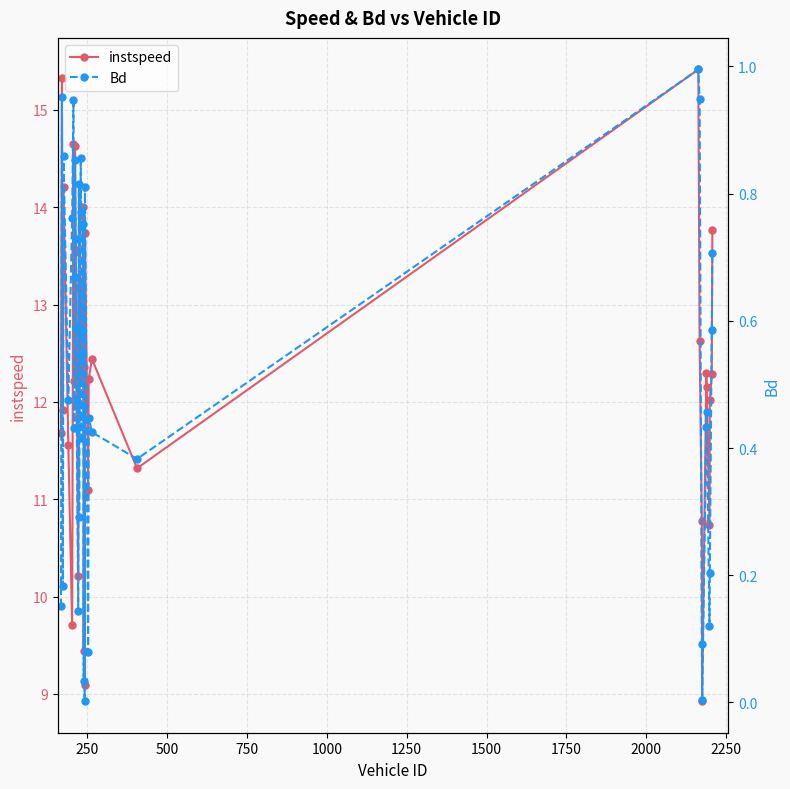

What is the minimum value for instspeed?

8.9